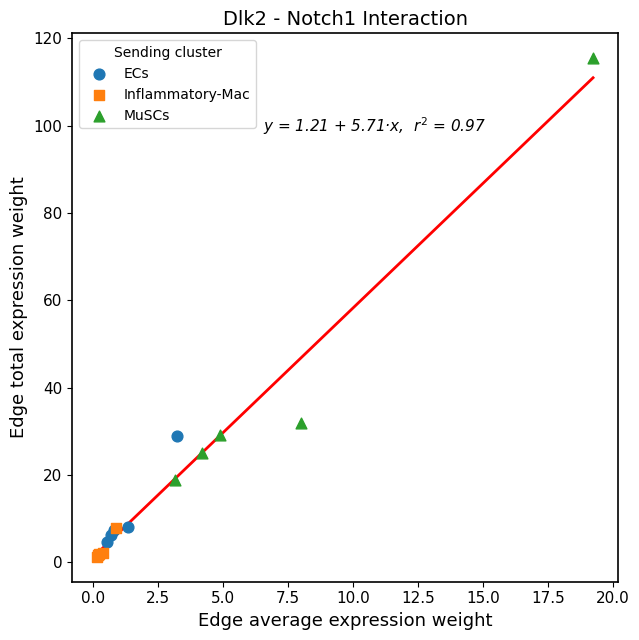

Which series reaches the minimum Y coordinate?

Inflammatory-Mac